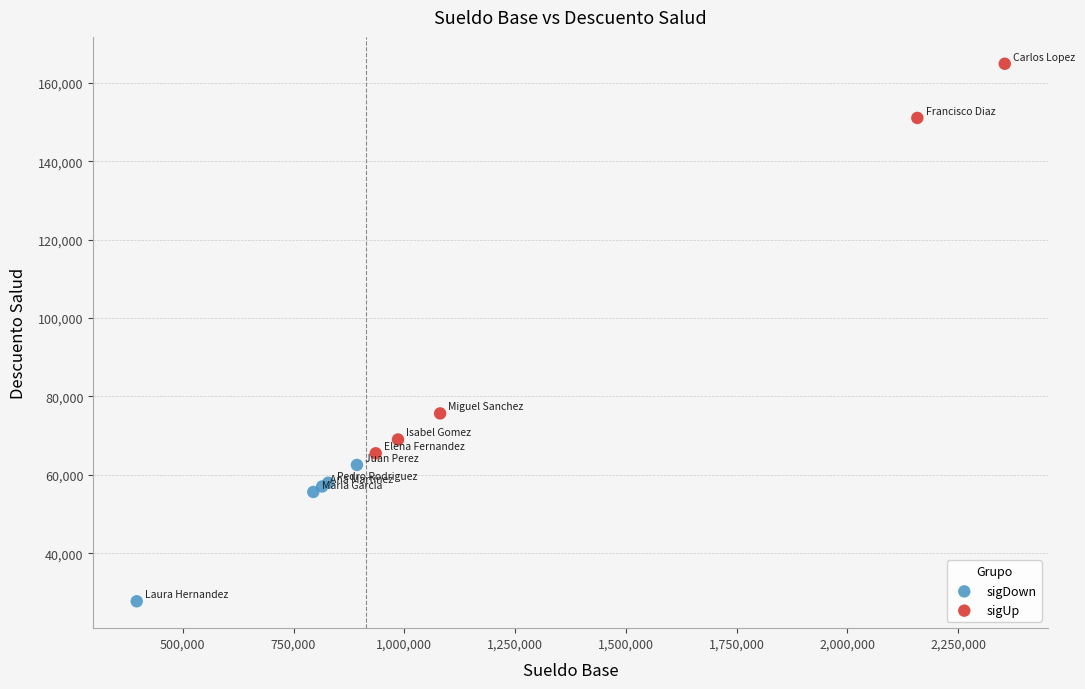

Which series reaches the minimum Y coordinate?

sigDown